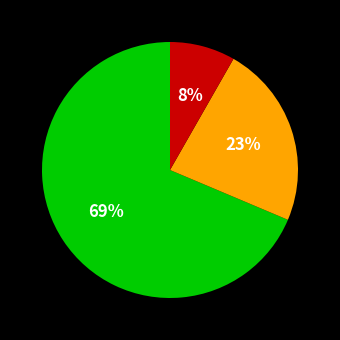

Count the number of slices in the pie.

3